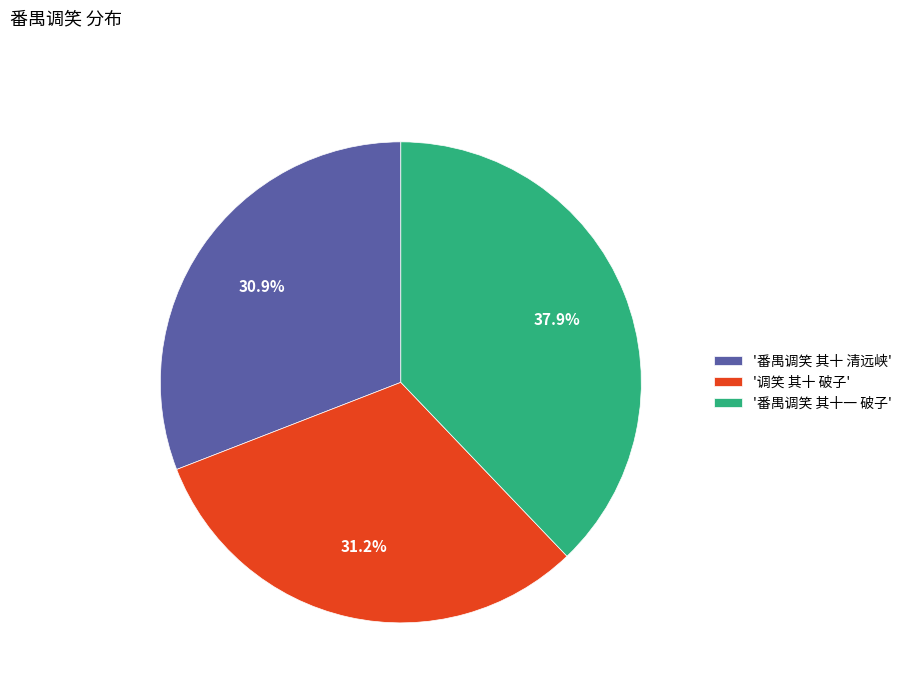

Does '调笑 其十 破子' account for over 50% of the chart?

No